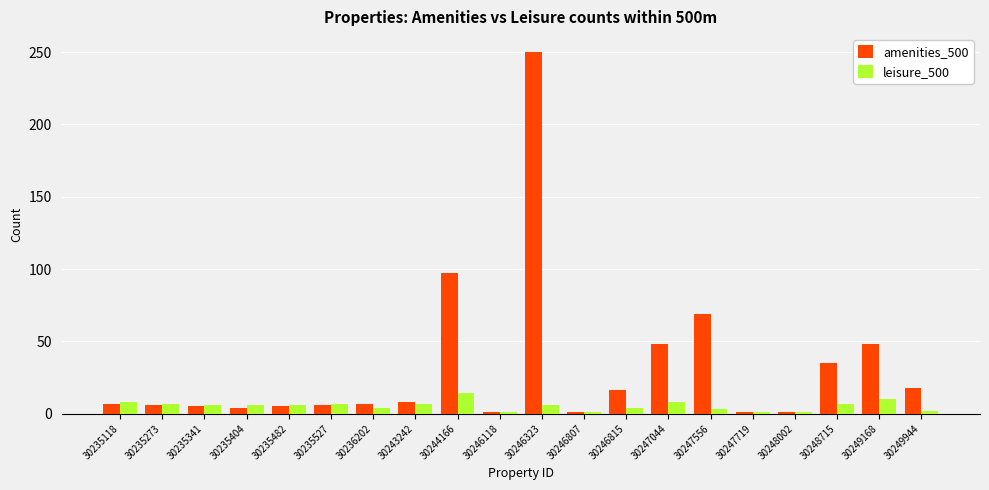

List the series in order of their peak value, highest first.

amenities_500, leisure_500